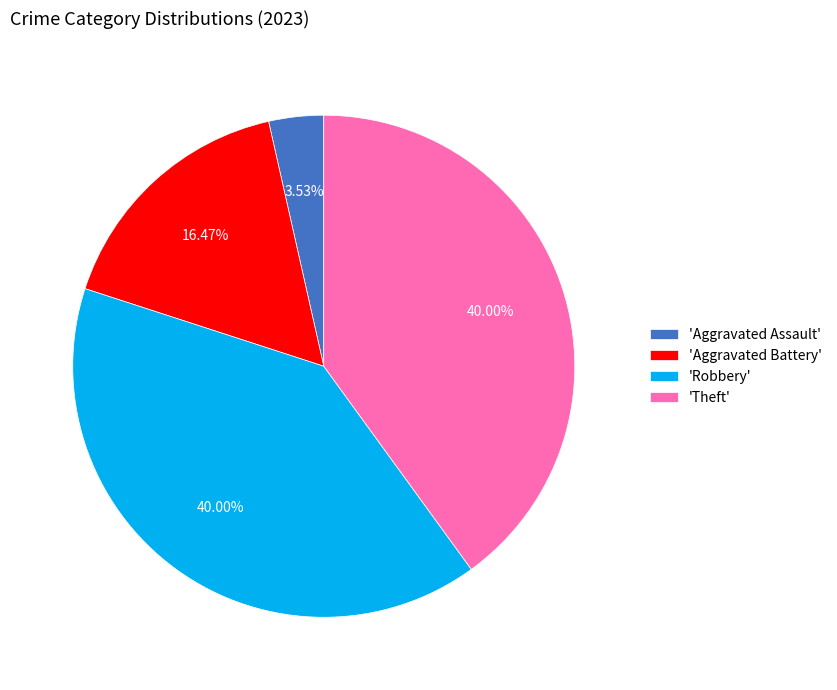

How many segments does this pie chart have?

4